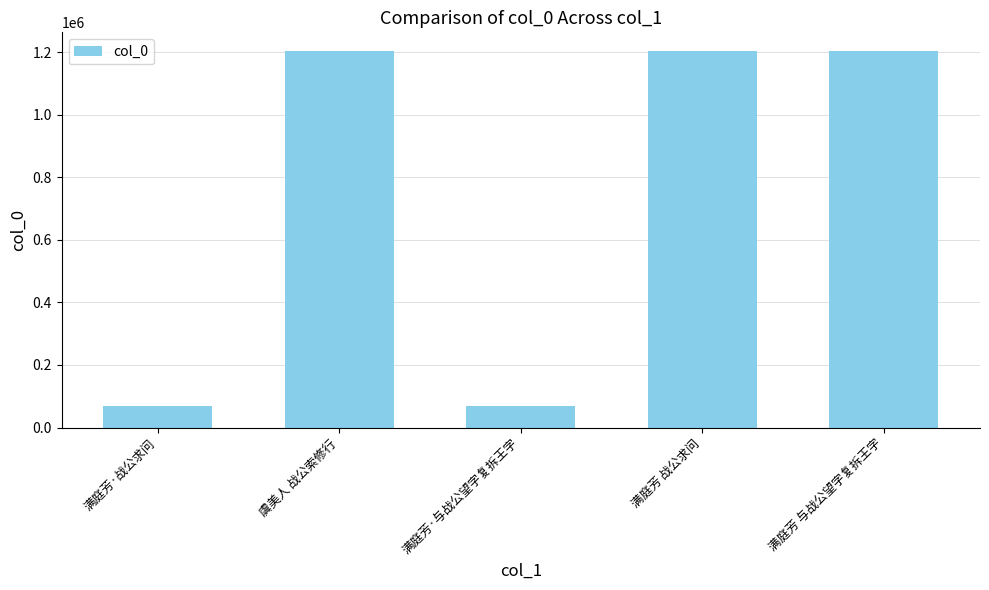

Does the chart contain stacked bars?

No